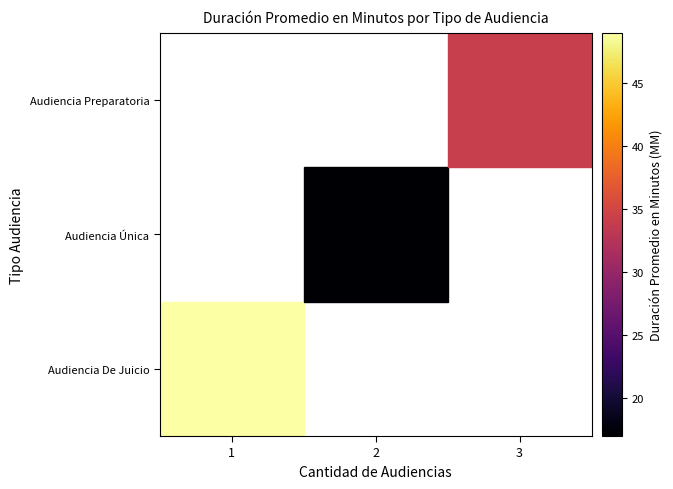

How many data points does each series have?

3